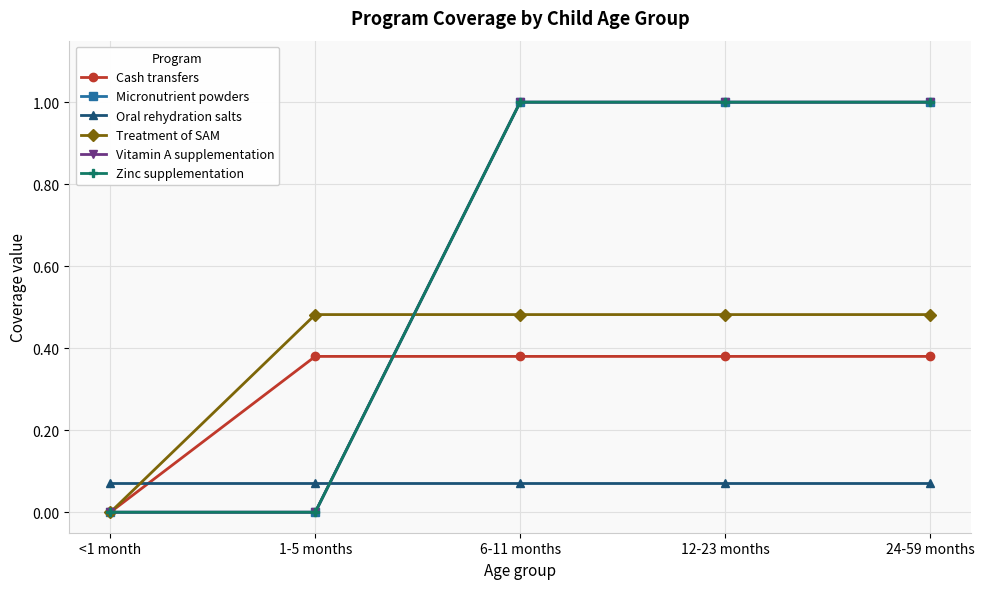

Does the chart display data point markers on the line(s)?

Yes